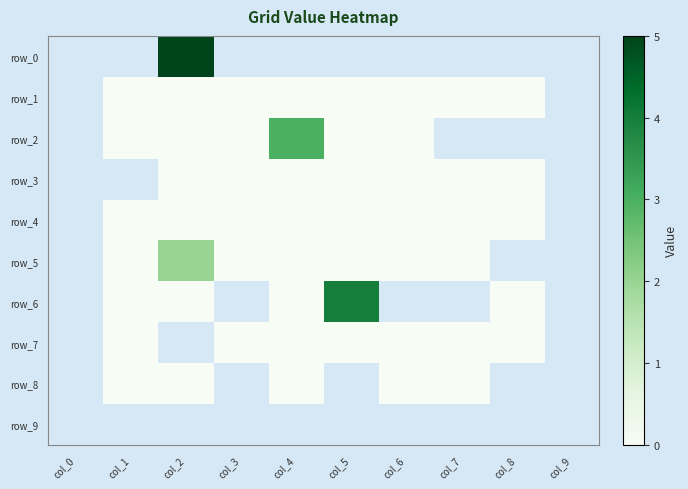

What is the difference between the maximum and second lowest values in the row_7 series?

1